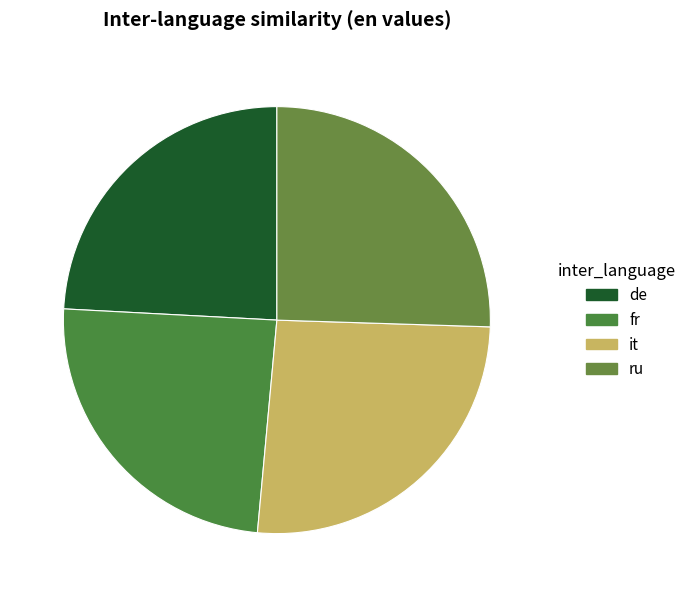

Between fr and de, which is larger?

fr